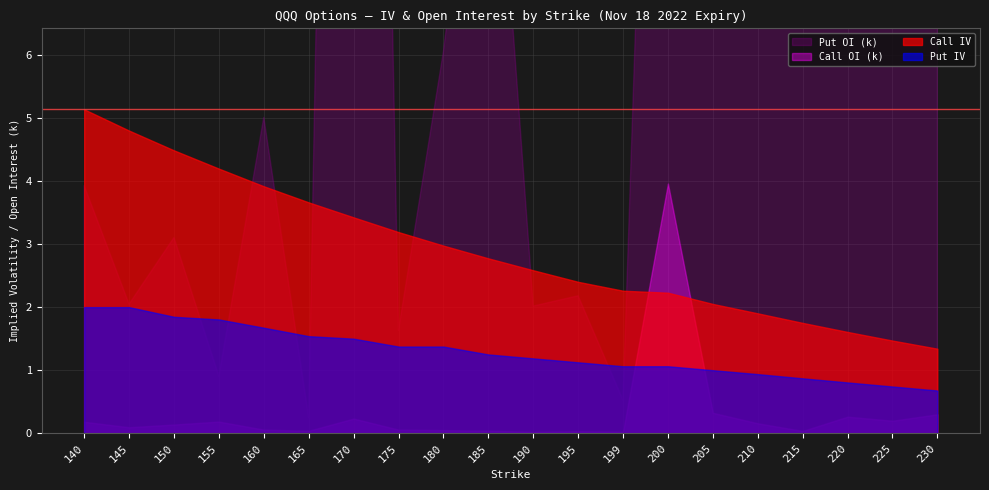

In Call OI (k), how many points are higher than both neighbors (excluding endpoints)?

5